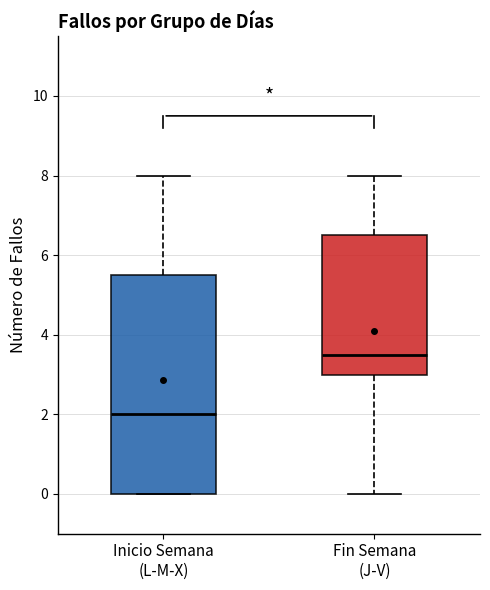

Which box has the highest median line?

Fin Semana (J-V)